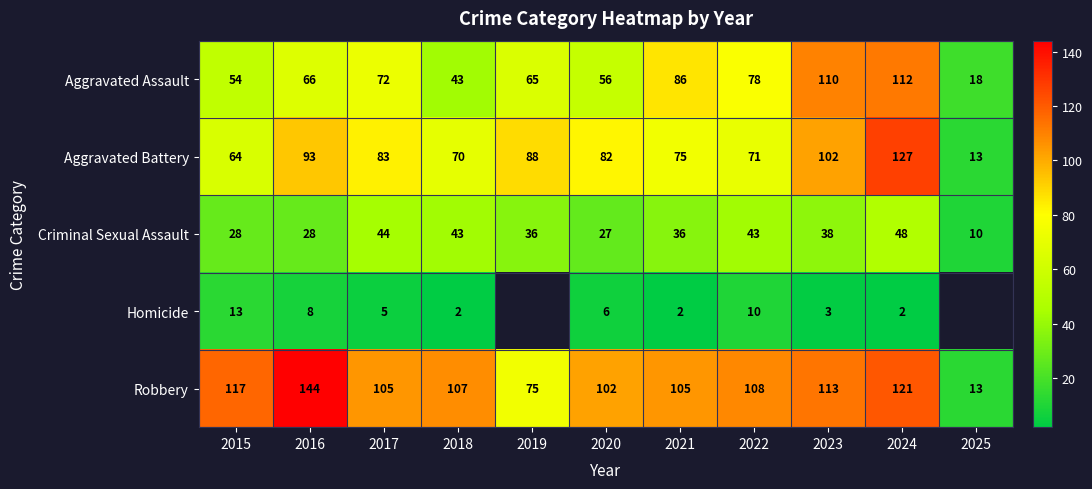

At 2022, list the series in order from smallest to largest.

Homicide, Criminal Sexual Assault, Aggravated Battery, Aggravated Assault, Robbery